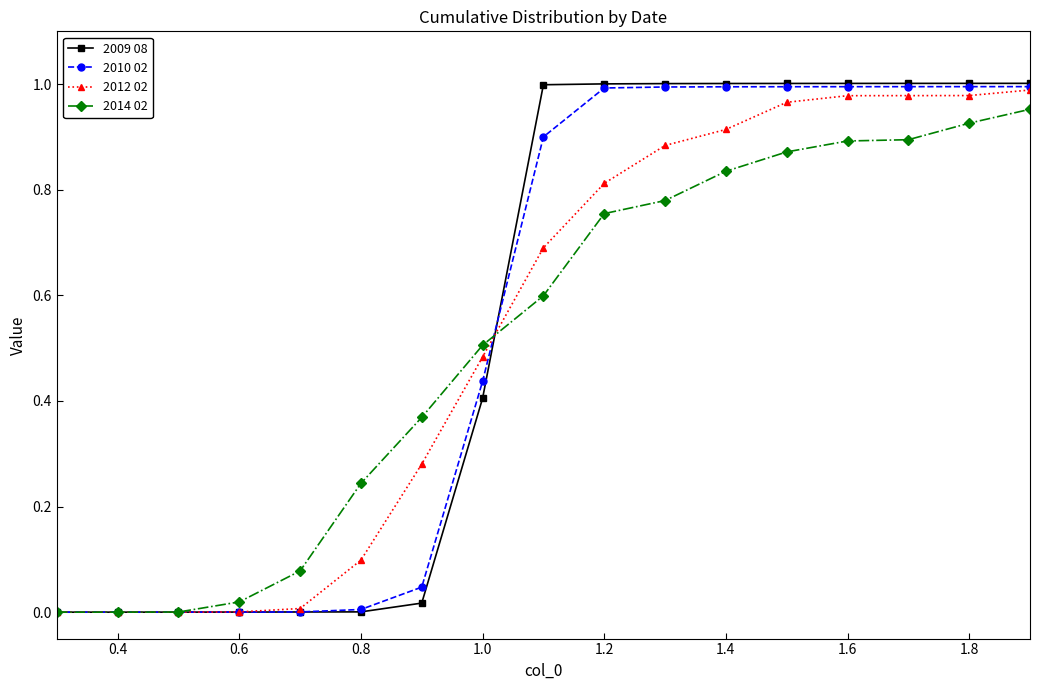

Is this an area chart (filled region under the line)?

No